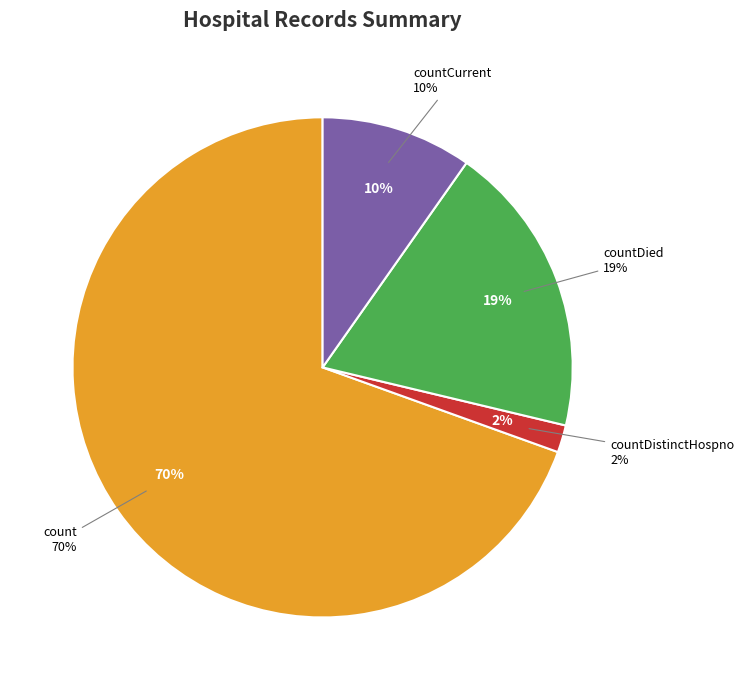

To the nearest percent, what portion does countCurrent represent?

10%